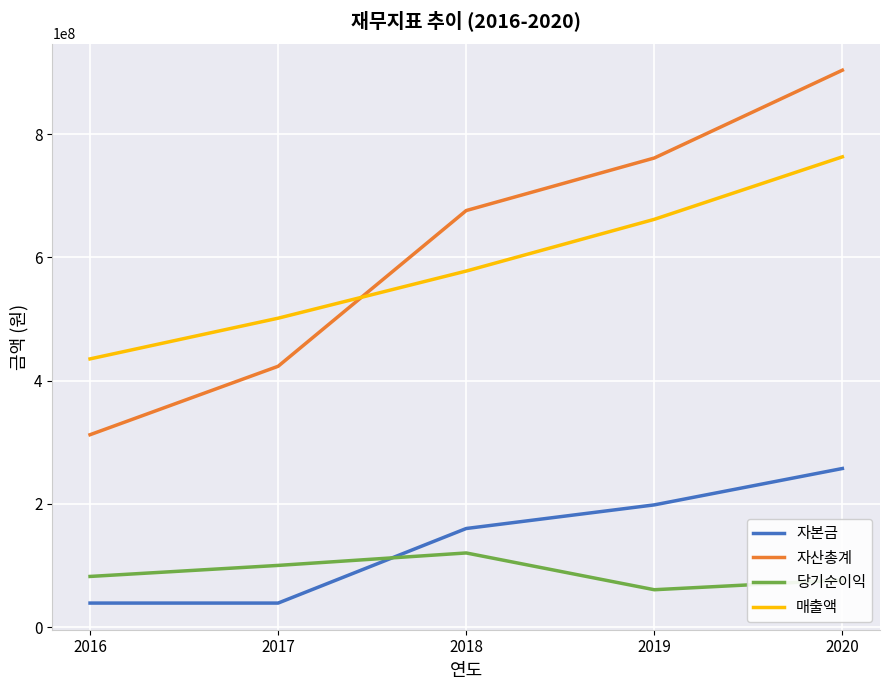

Between which two adjacent categories do 자산총계 and 매출액 first intersect?

2017 and 2018